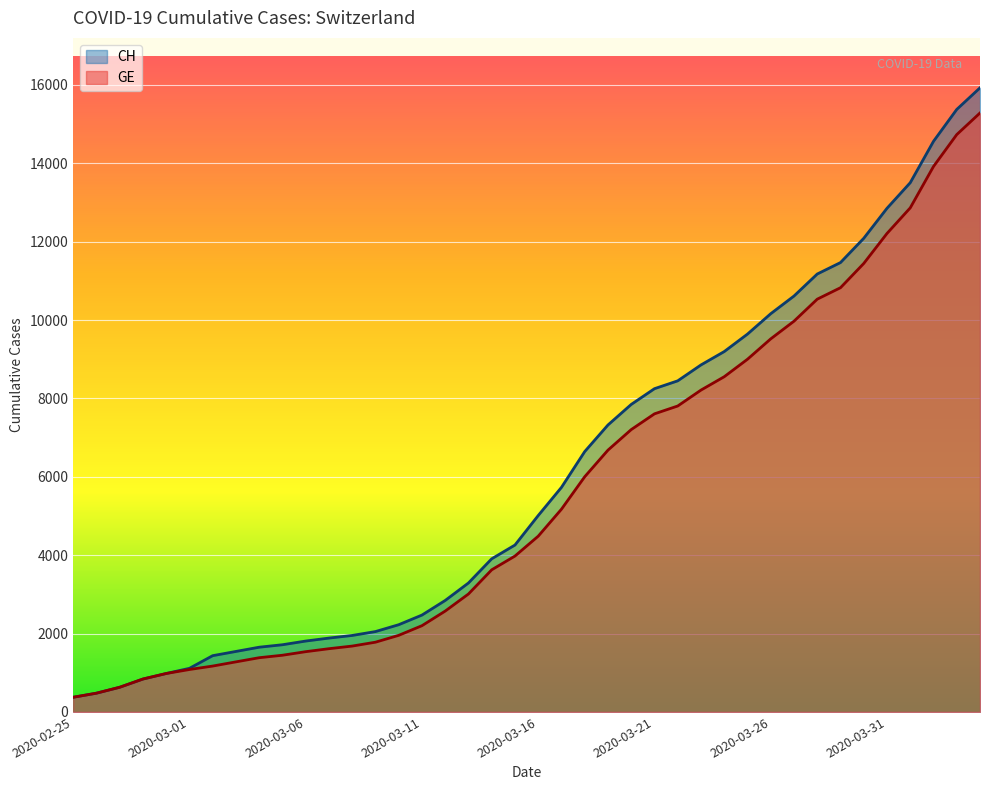

Which series has the widest spread of values?

CH